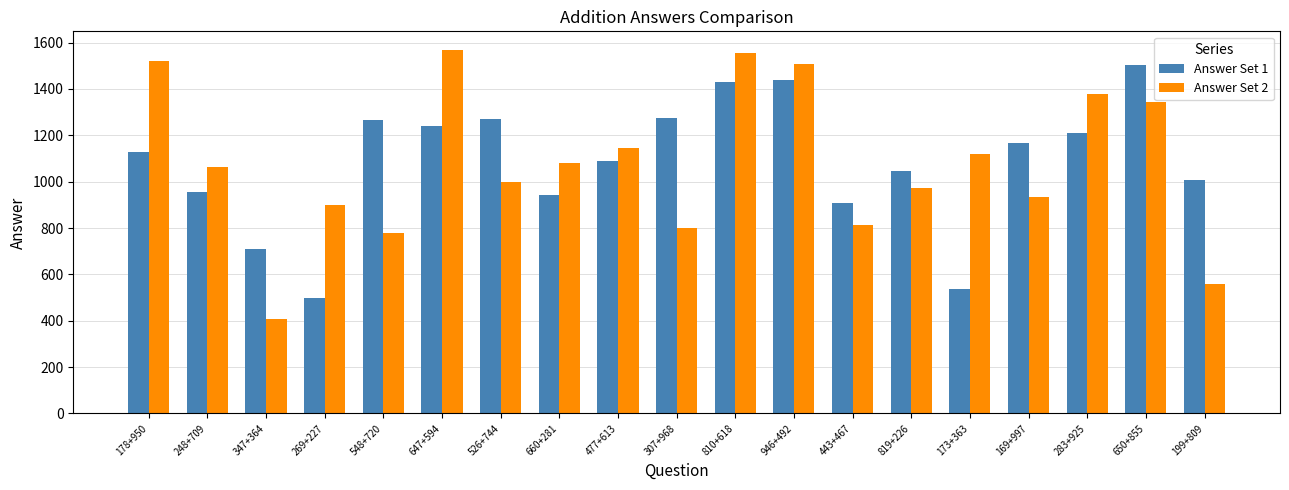

At which category is the sum across all series the highest?

810+618